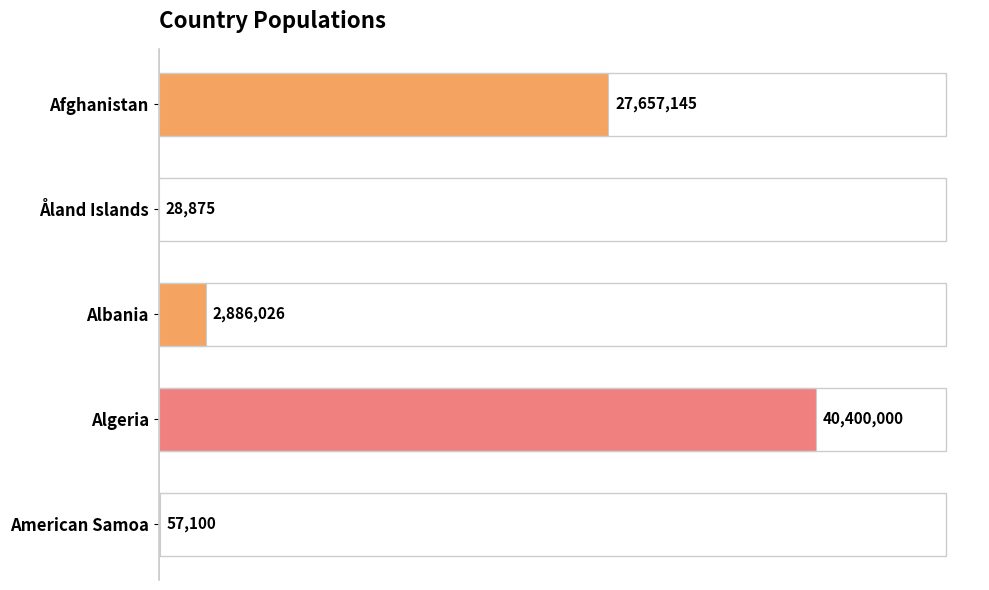

Rank the categories by value from highest to lowest.

Algeria, Afghanistan, Albania, American Samoa, Åland Islands